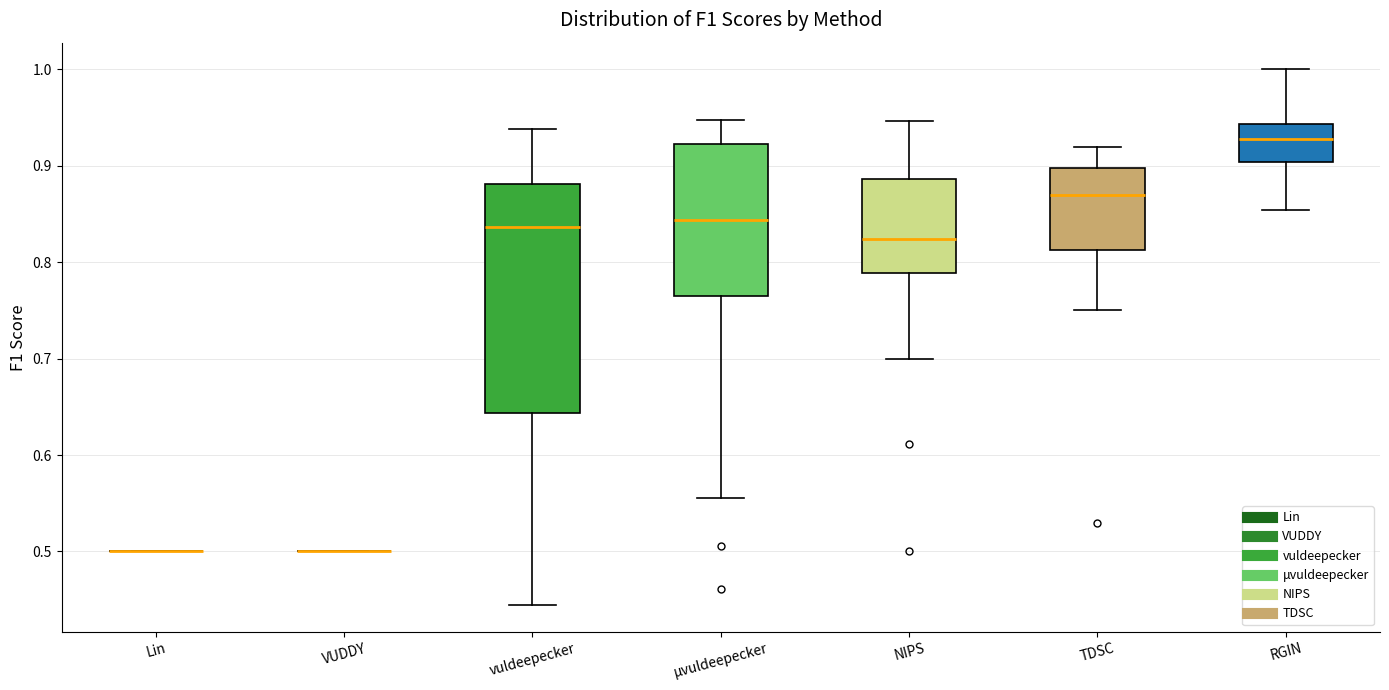

Comparing the boxes themselves (not the whiskers), which one is the tallest?

vuldeepecker